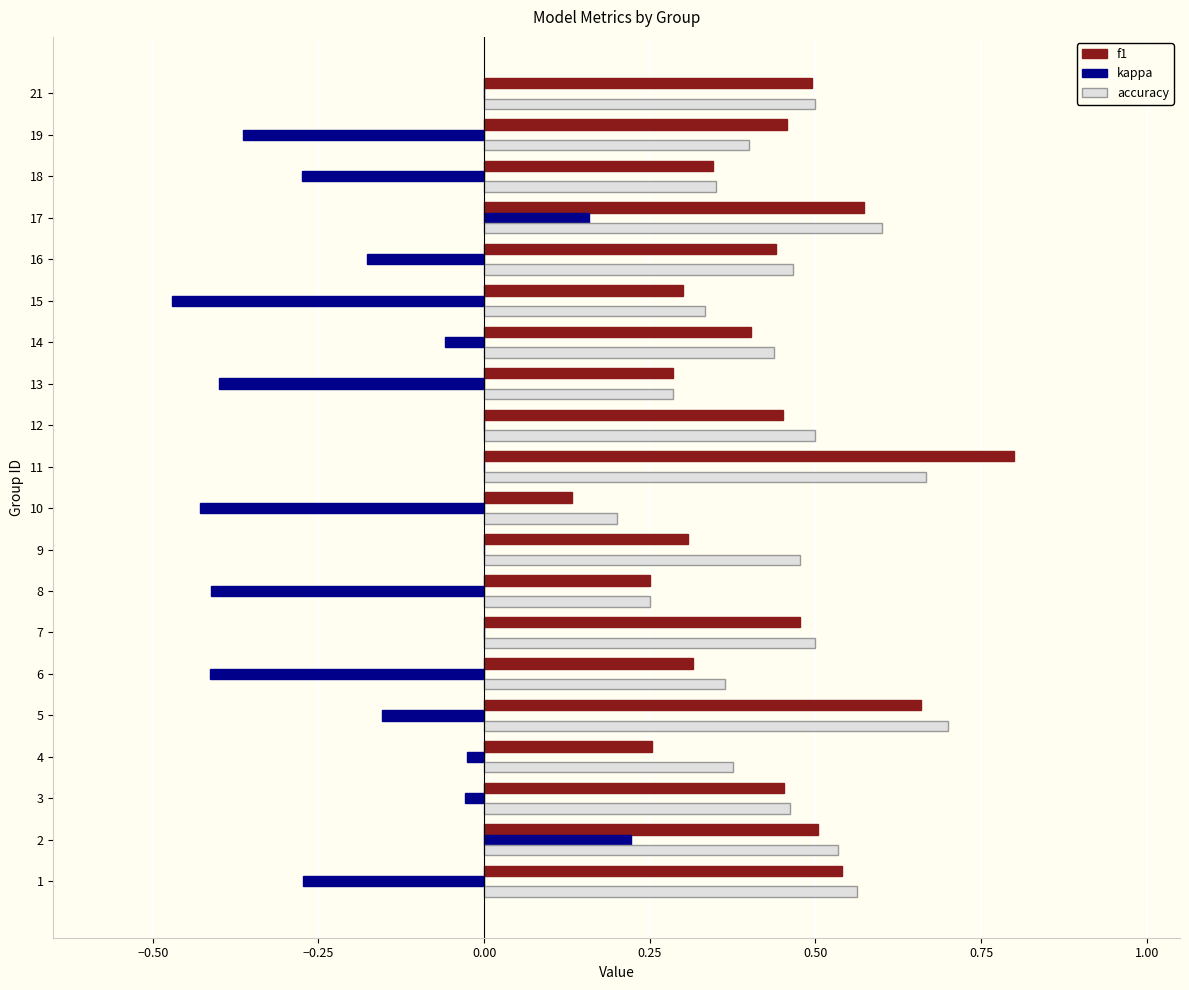

At which category is the sum across all series the highest?

11